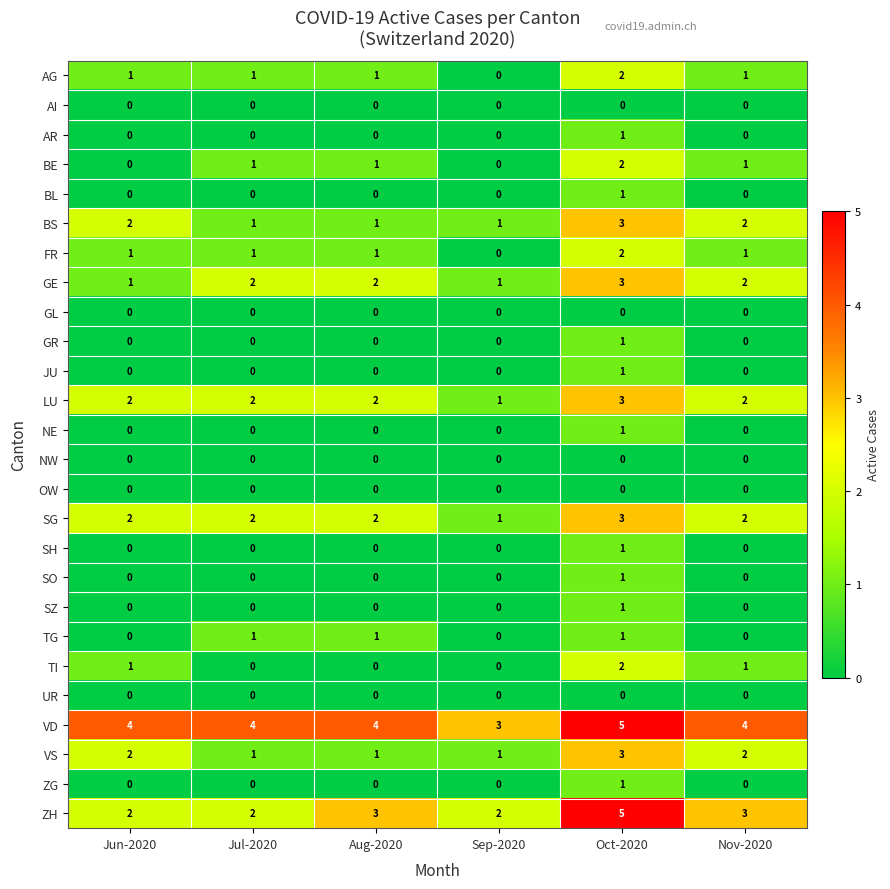

True or false: GE has a value of 1 at Nov-2020.

False